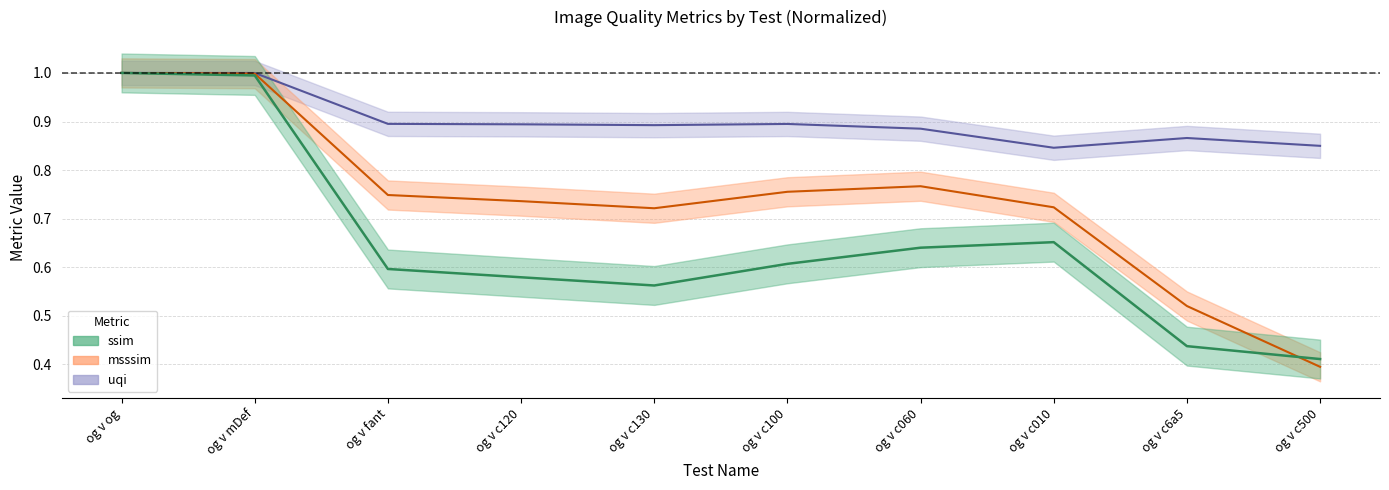

Does the chart display data point markers on the line(s)?

No